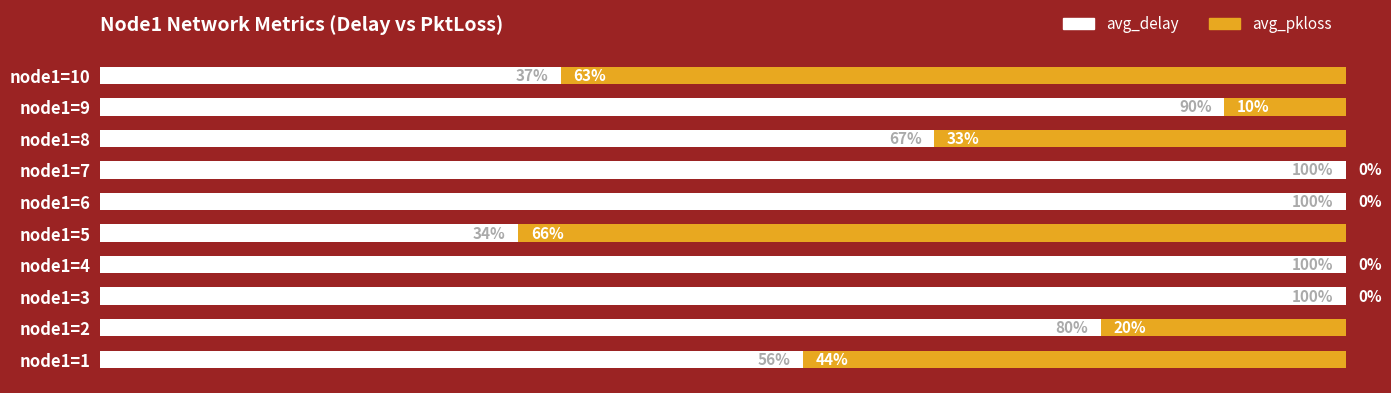

At which label is avg_delay closest to 66?

node1=8